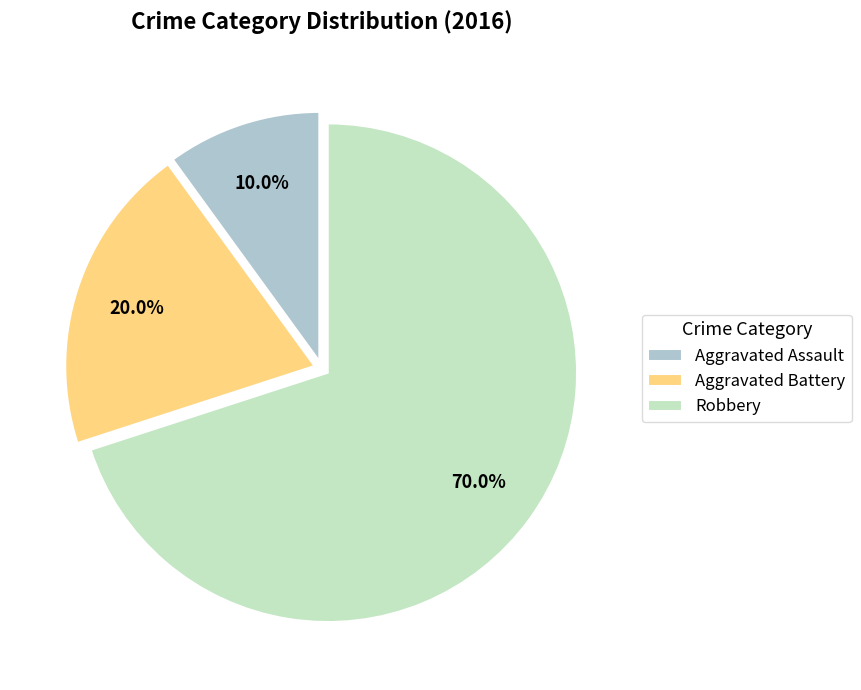

Does Robbery represent more than half of the total?

Yes